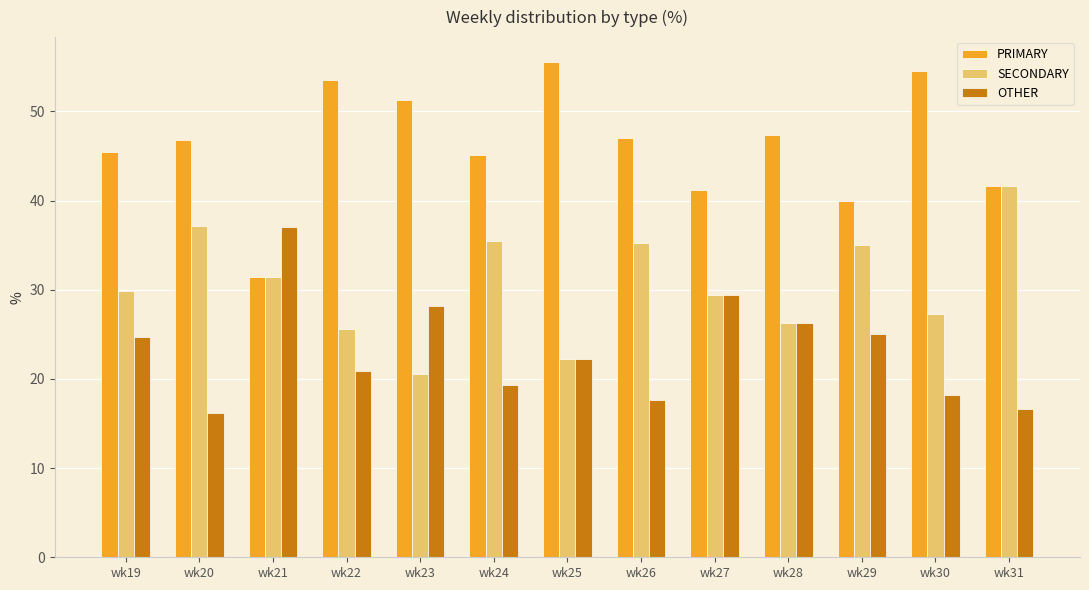

What are all the series names shown in the legend?

PRIMARY, SECONDARY, OTHER